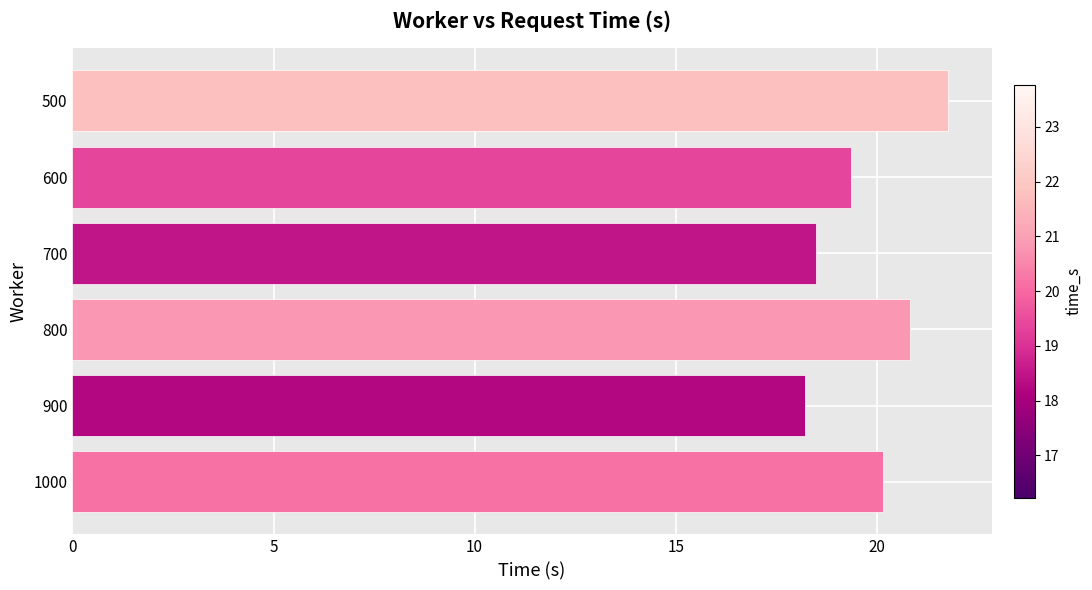

Between 600 and 800, which is larger?

800